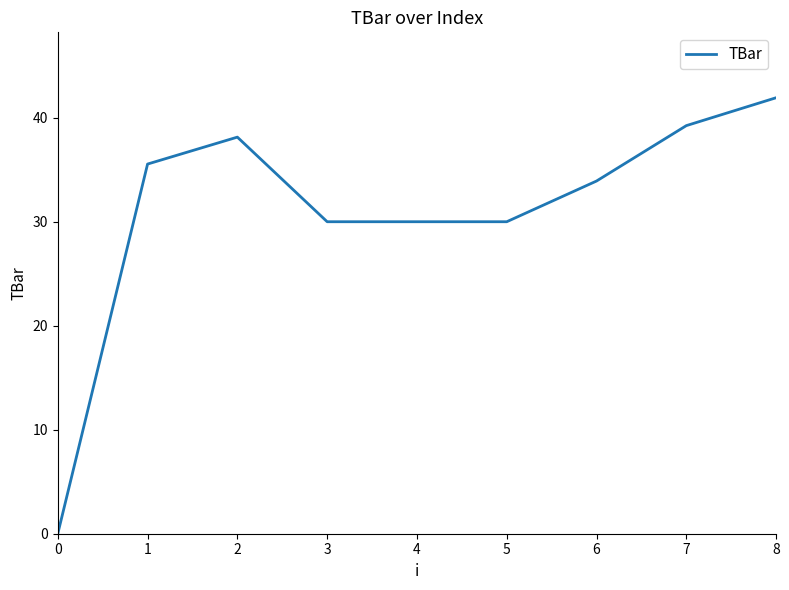

Where does the data first go above 33?

1